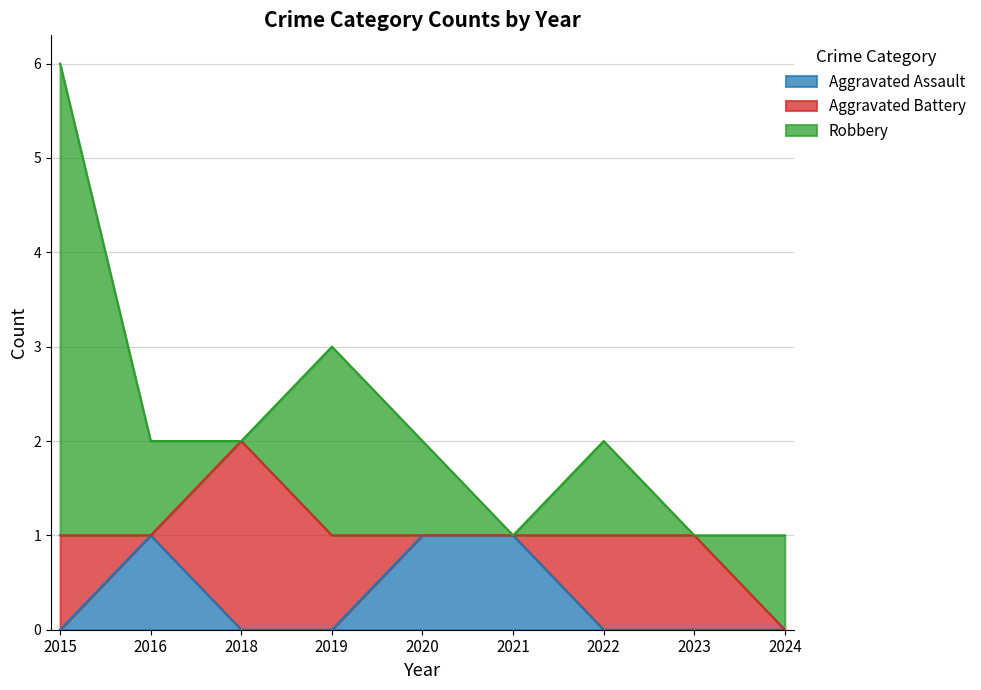

Reading left to right, extract all data points from this chart.

Aggravated Assault: 0	1	0	0	1	1	0	0	0
Aggravated Battery: 1	0	2	1	0	0	1	1	0
Robbery: 5	1	0	2	1	0	1	0	1